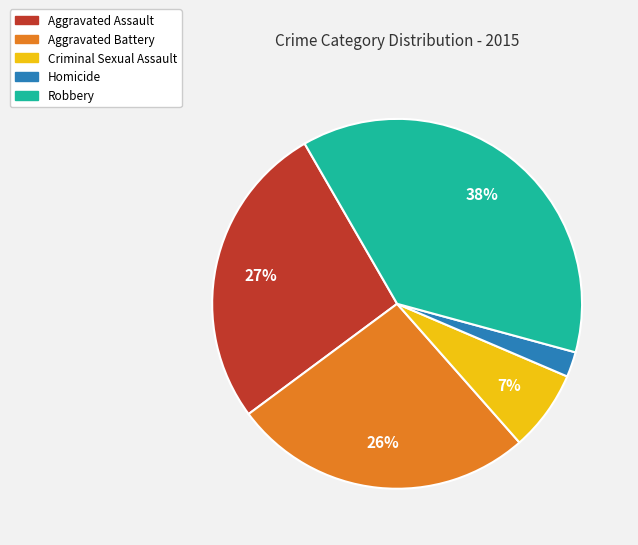

Does Criminal Sexual Assault account for over 50% of the chart?

No